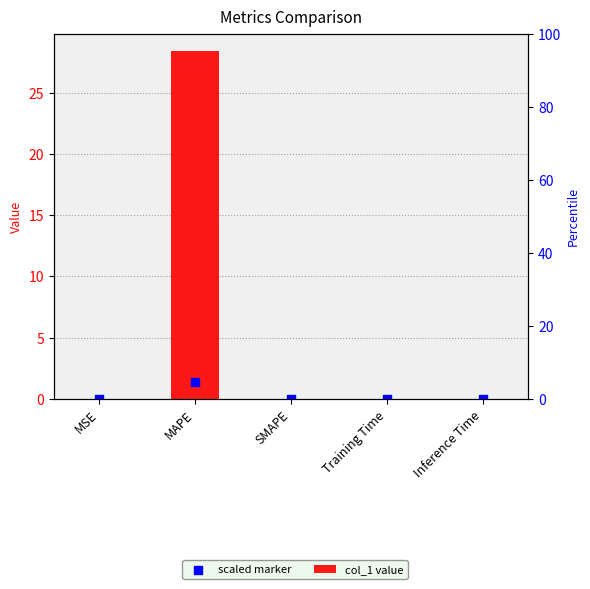

Is the value of scaled marker at MSE greater than the value of col_1 value at SMAPE?

Yes